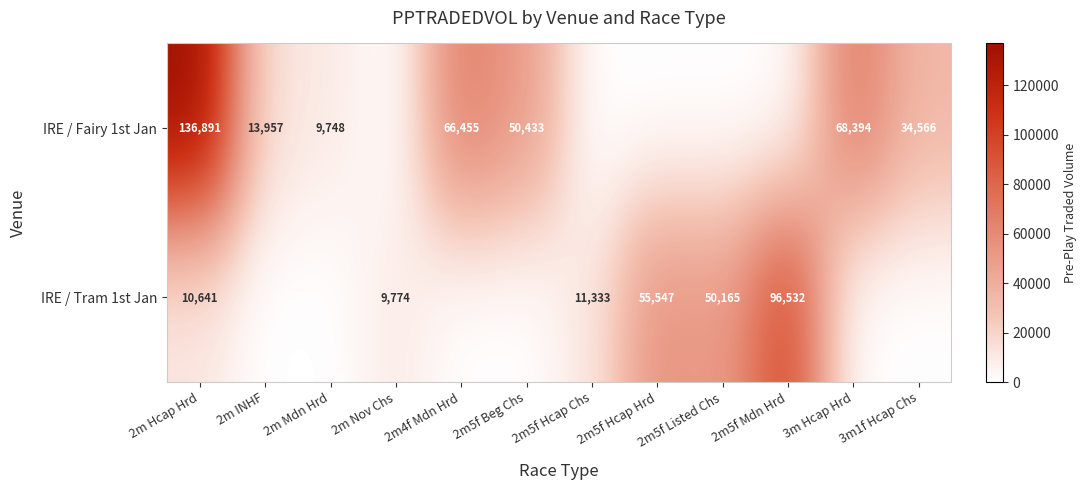

What is the spread (max minus min) of values at 3m Hcap Hrd?

68393.5